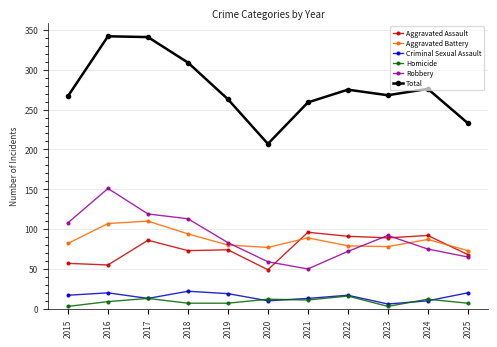

True or false: Total has more than 0 points higher than both neighbors.

True